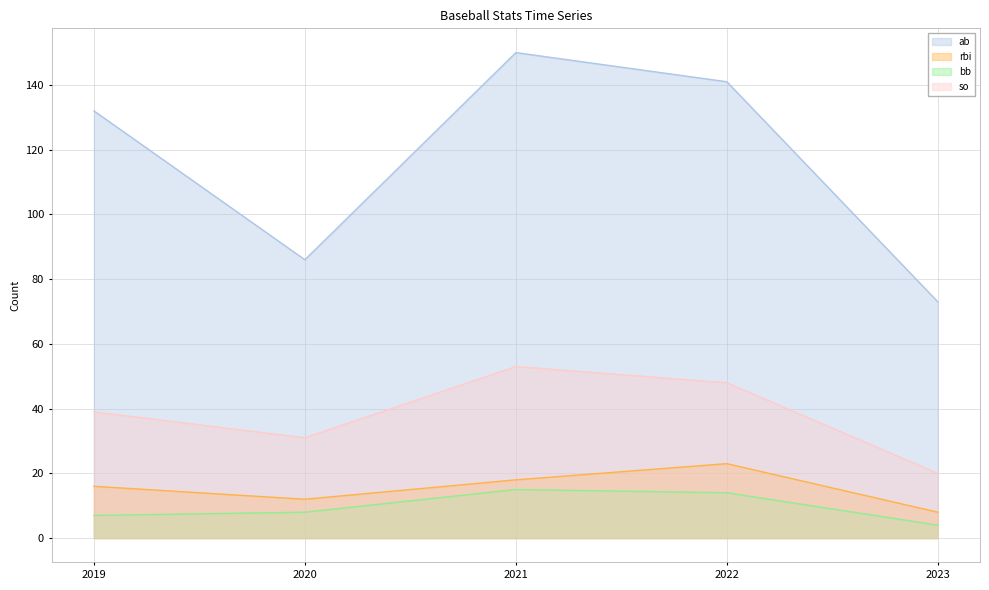

What is the difference between the rbi values at 2022 and 2019?

7